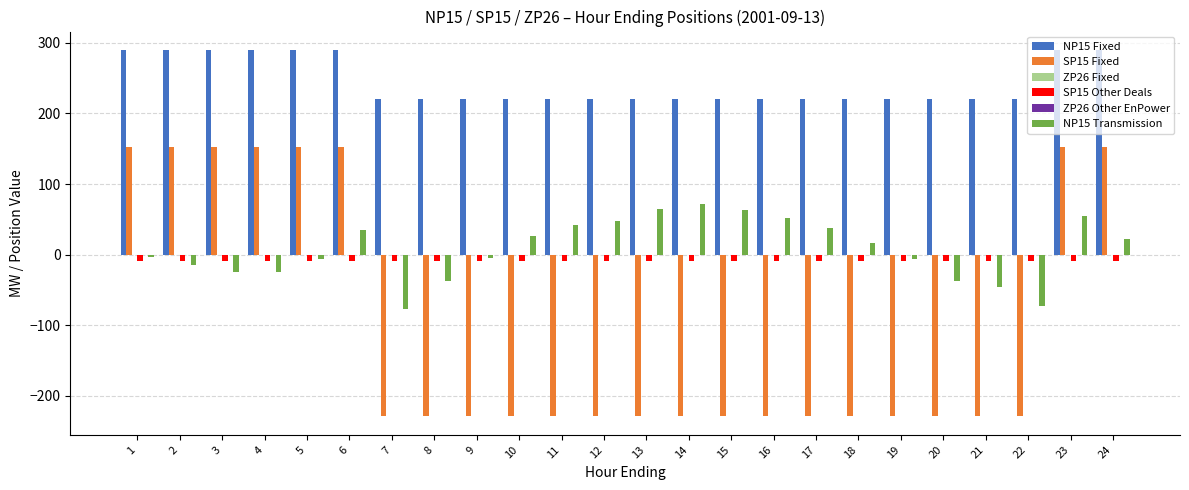

Which series has the widest spread of values?

SP15 Fixed